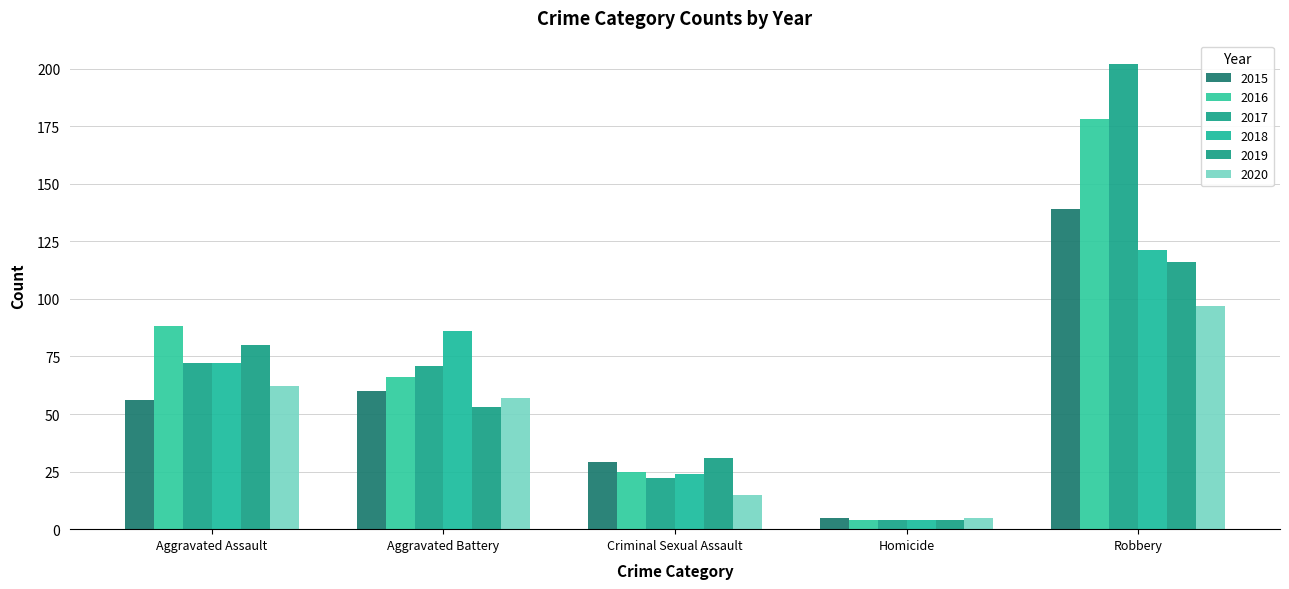

What is the total value across all series at Robbery?

853